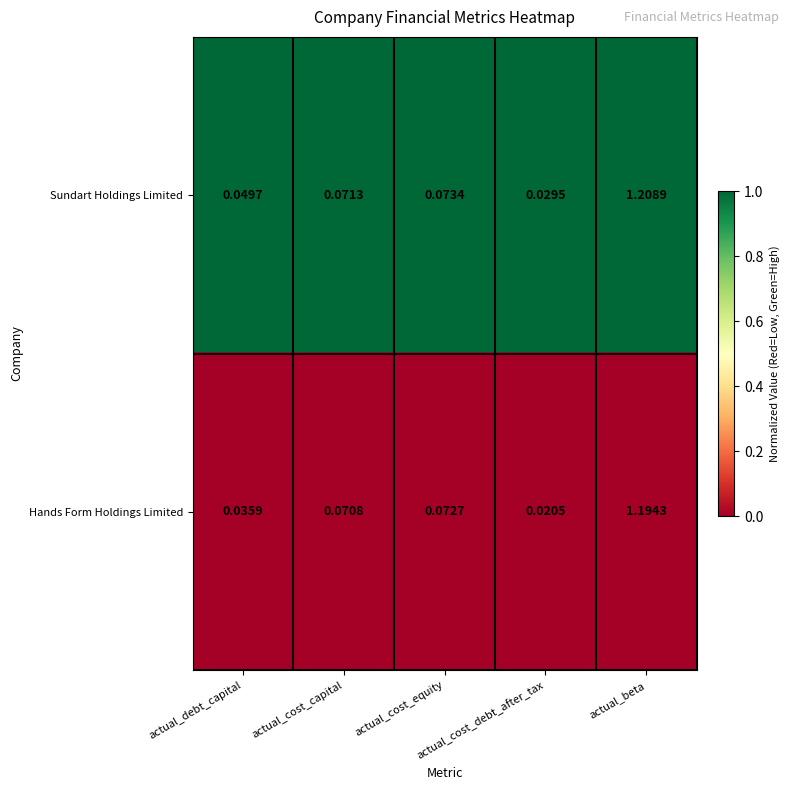

List the series in order of their overall mean, highest first.

Sundart Holdings Limited, Hands Form Holdings Limited